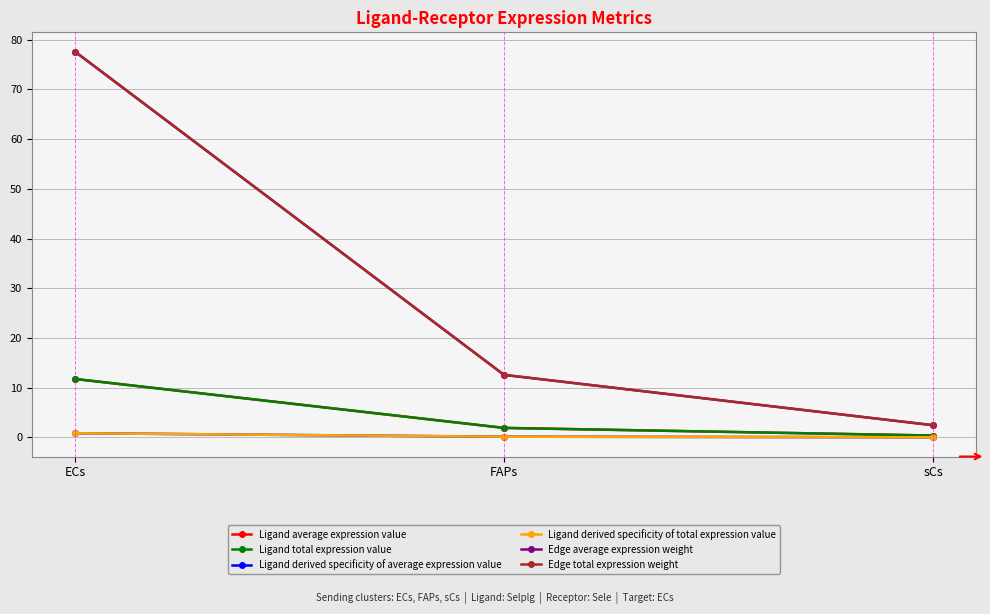

Does the chart have visible grid lines?

Yes